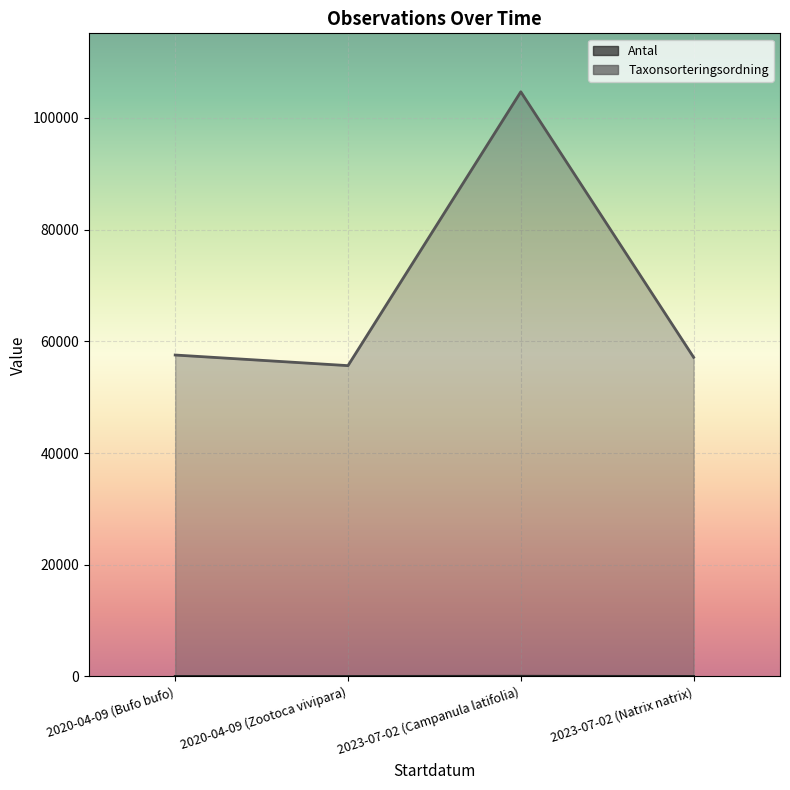

The value of Taxonsorteringsordning at 2023-07-02 (Campanula latifolia) is 104679. True or false?

True